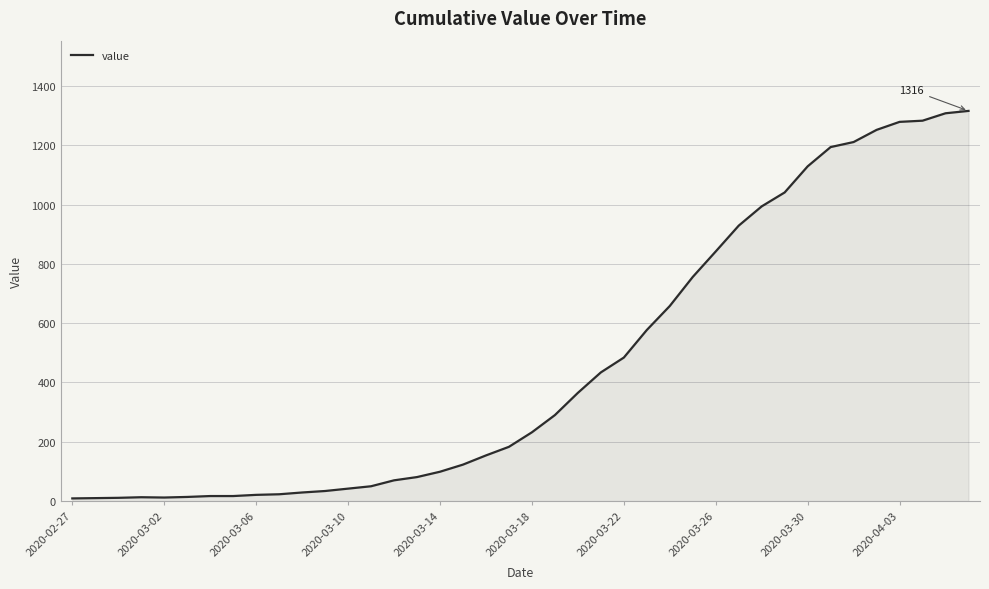

What is the smallest value displayed?

9